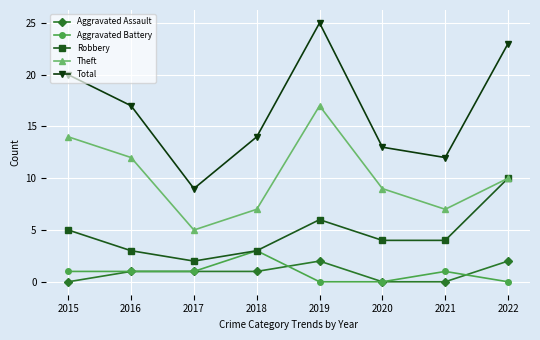

True or false: Theft and Total intersect in this chart.

False